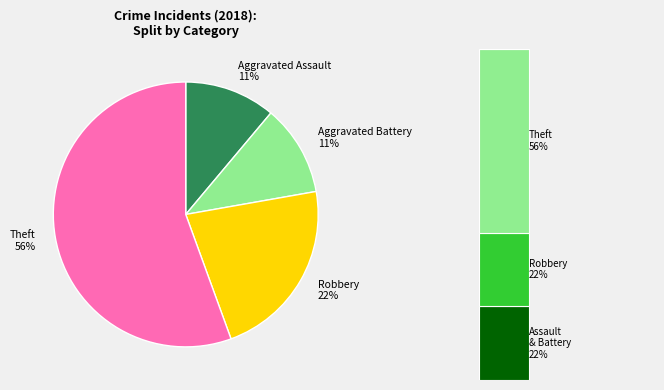

What percentage is the Aggravated Assault slice, to the nearest percent?

11%